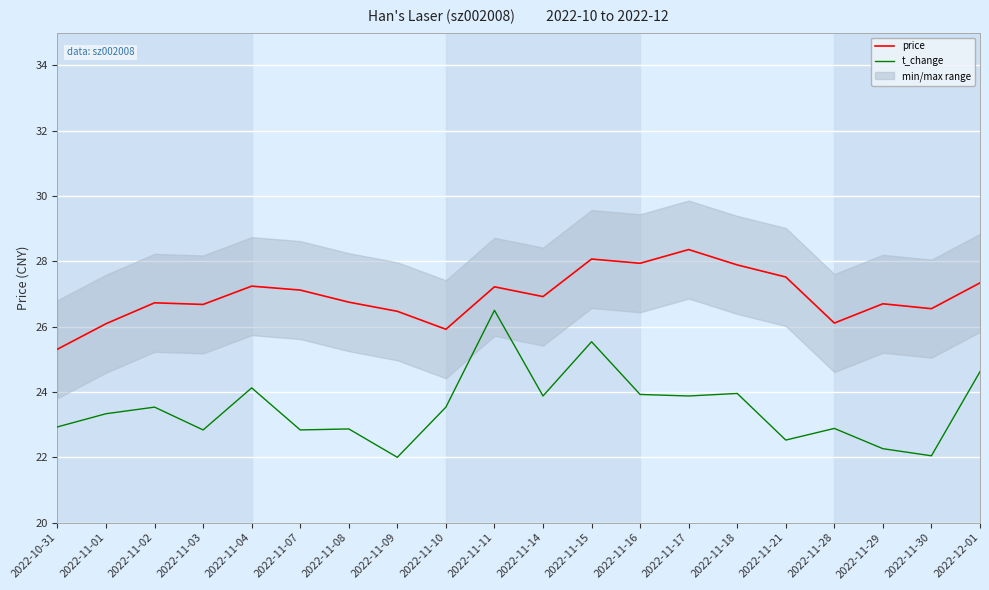

What is the value of the price point at the 9th from the left?

25.9